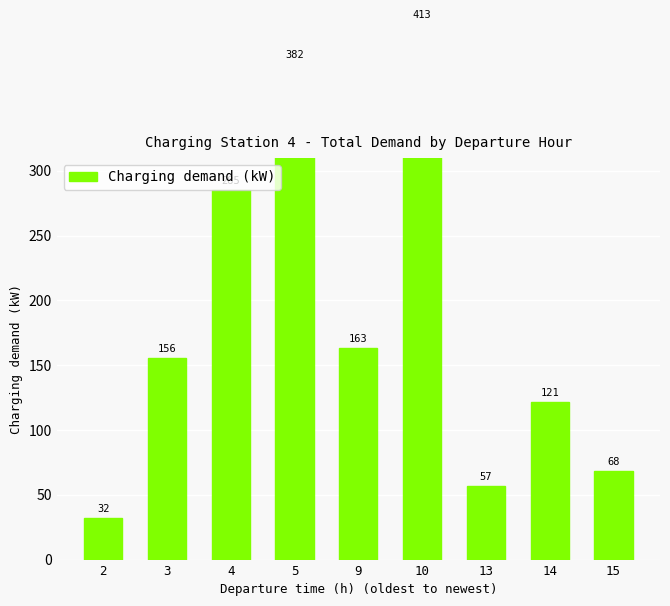

What is the maximum value shown in the chart?

413.4